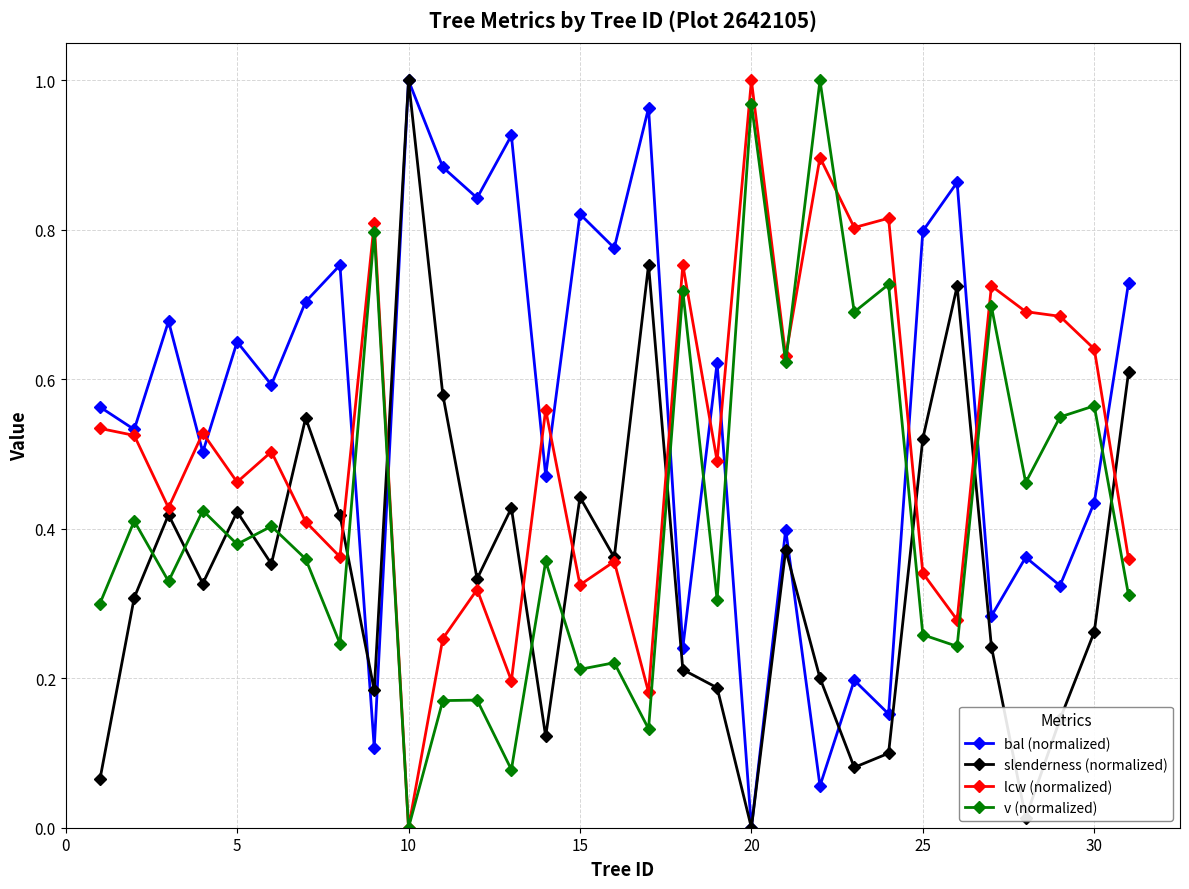

How many categories are shown in the chart?

31